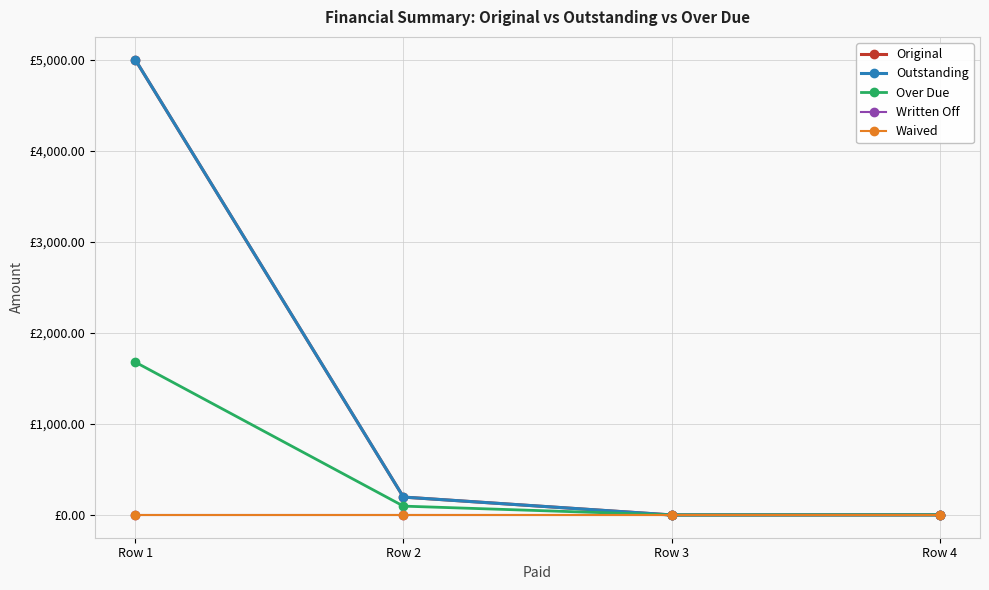

The value of Over Due at Row 3 is -774.2. True or false?

False